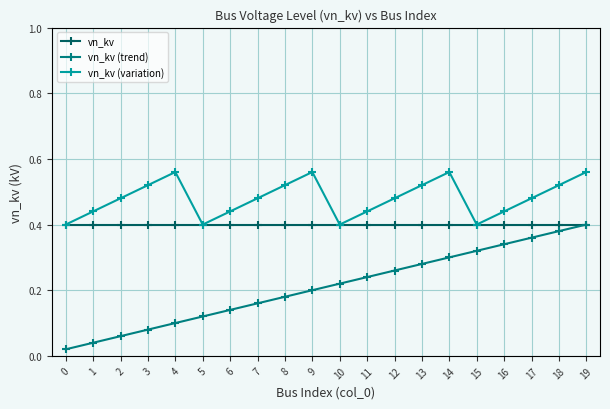

The vn_kv series shows 0.4 at 9. True or false?

True